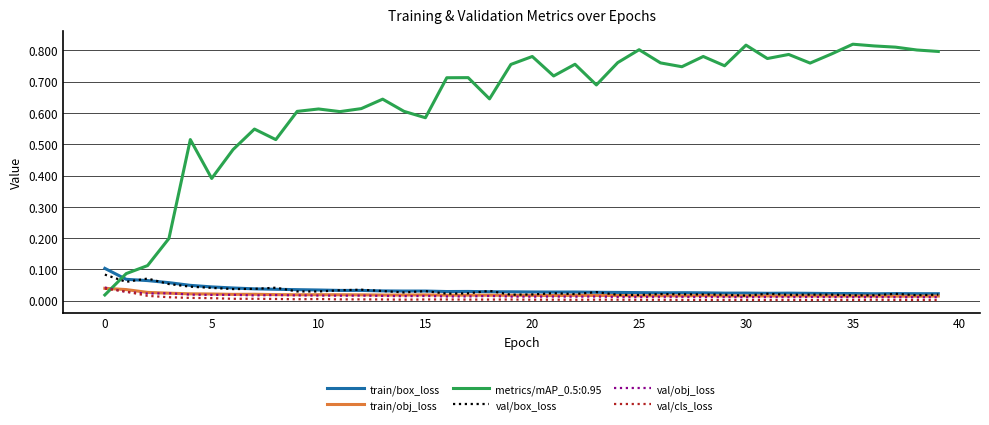

Which series has the widest spread of values?

metrics/mAP_0.5:0.95